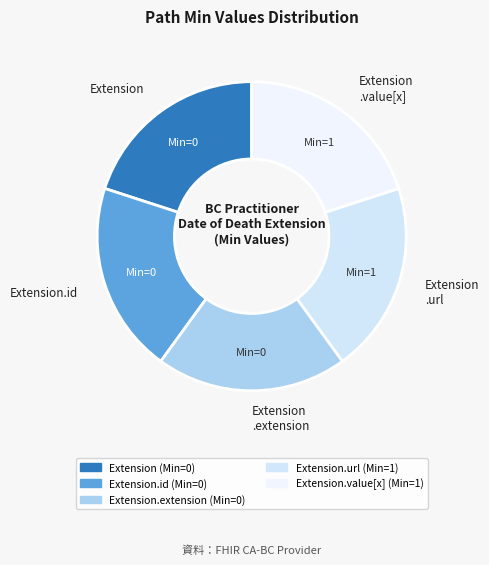

Approximately how many times larger is the value at Extension .url compared to Extension .extension?

1.0